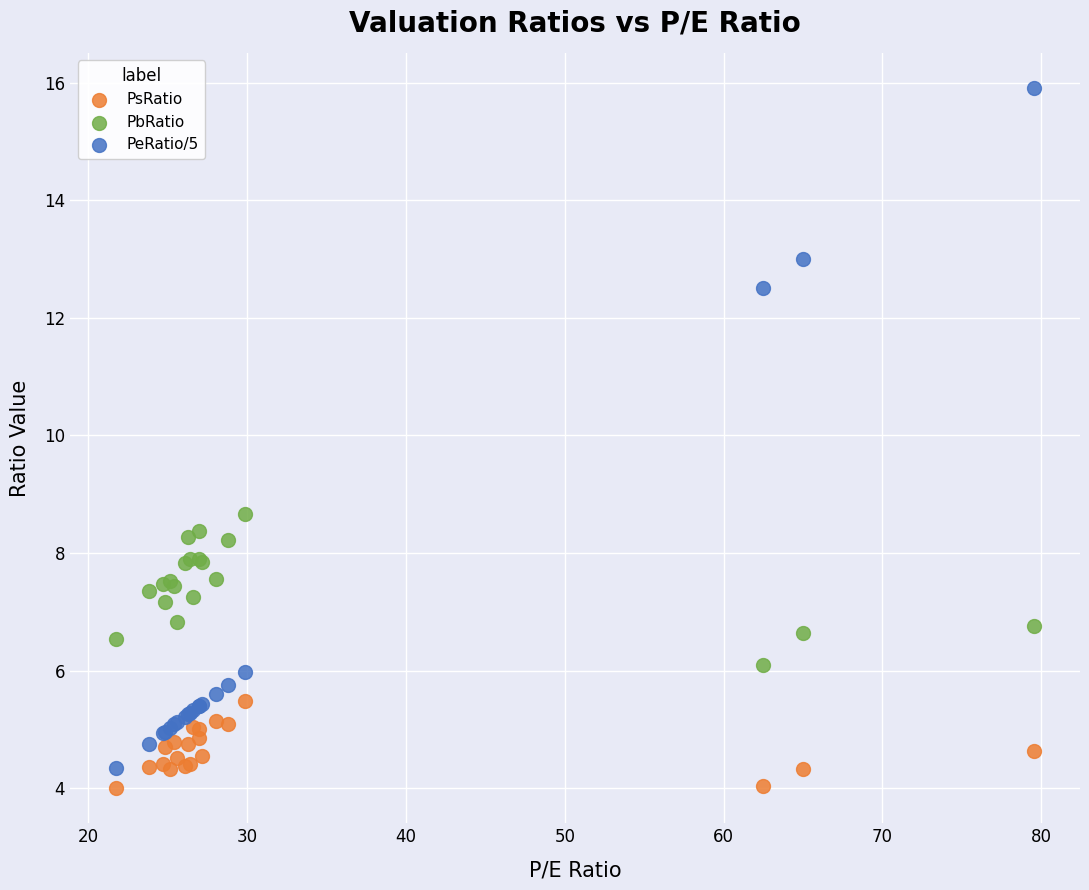

Which series reaches the maximum Y coordinate?

PeRatio/5